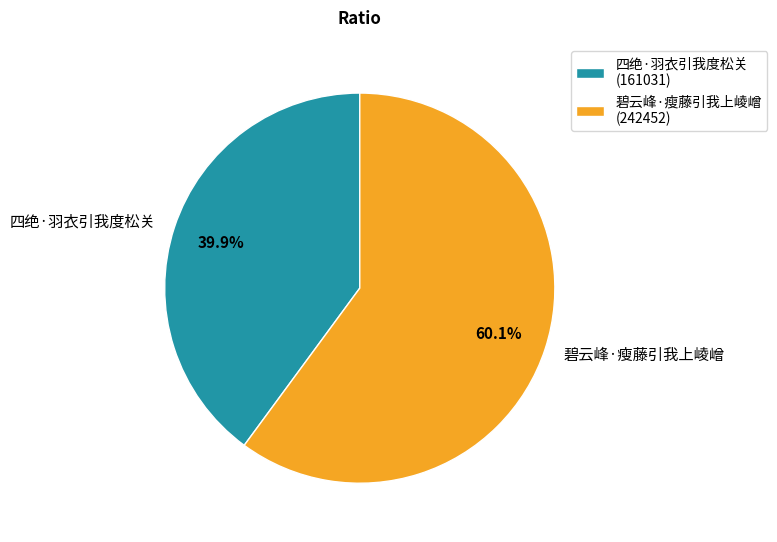

Rank the categories by value from highest to lowest.

碧云峰·瘦藤引我上崚嶒, 四绝·羽衣引我度松关